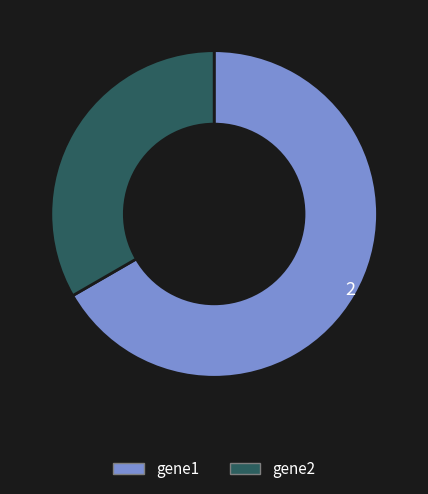

Is there a majority slice in this chart?

Yes